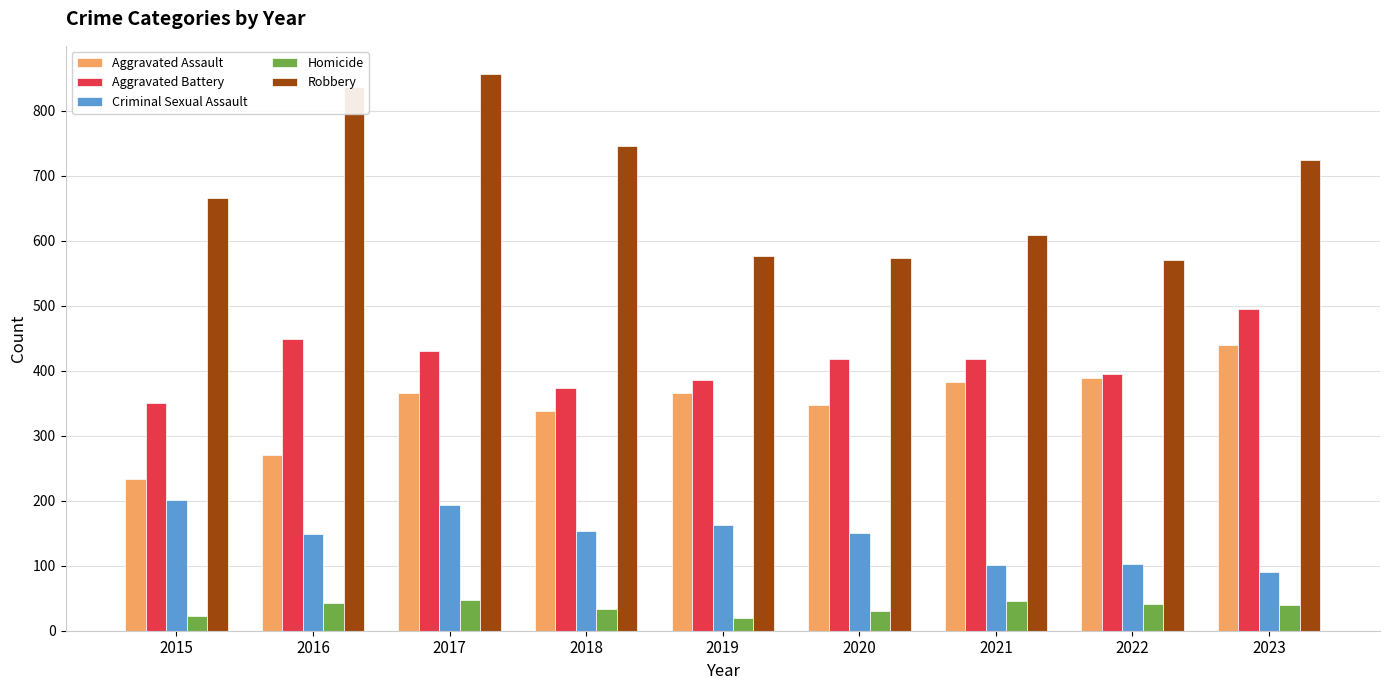

At how many categories does at least one series exceed 346?

9